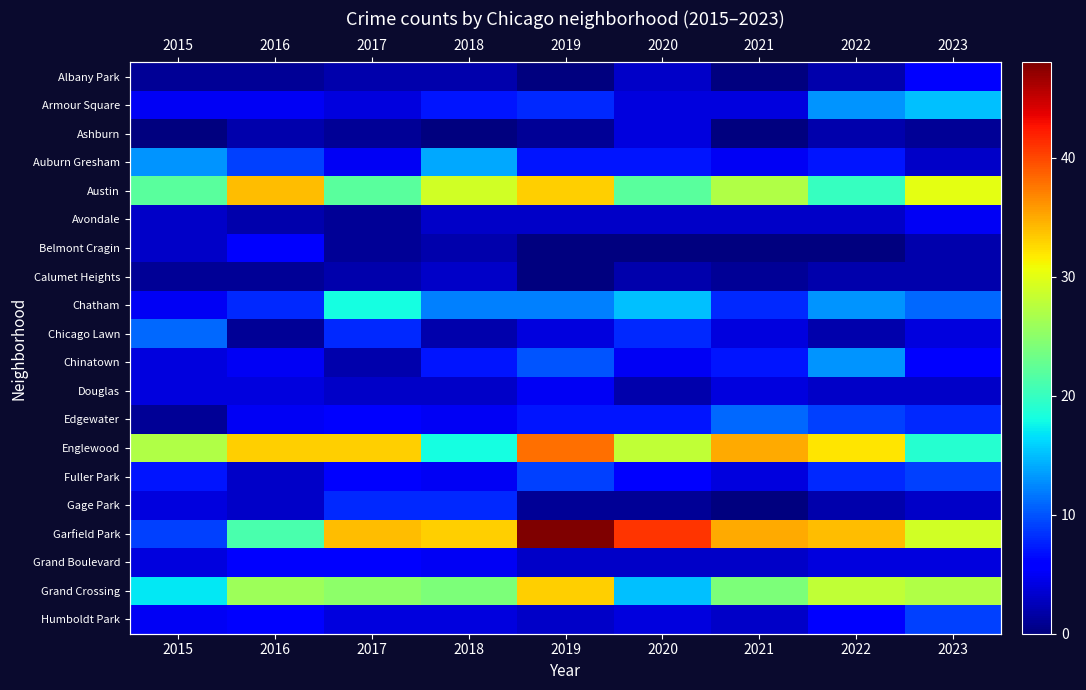

What is the greatest value displayed?

48